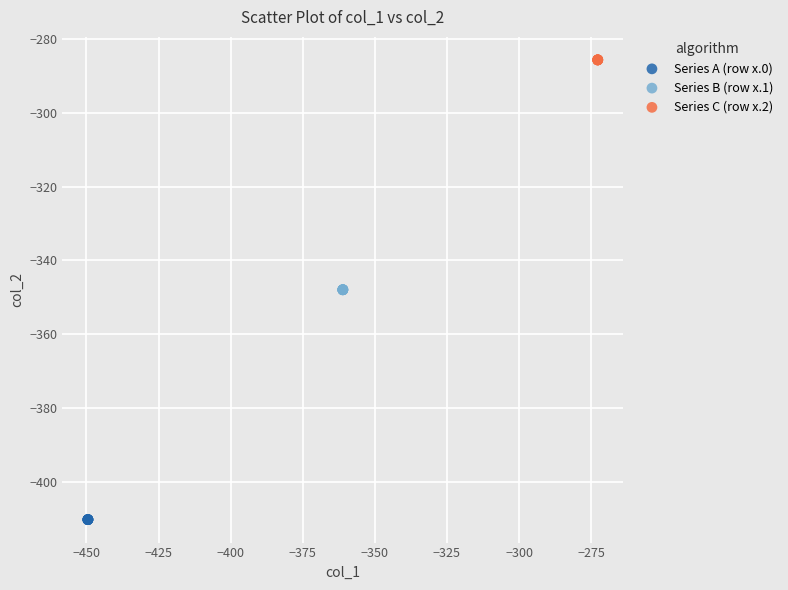

Which series reaches the maximum Y coordinate?

Series C (row x.2)